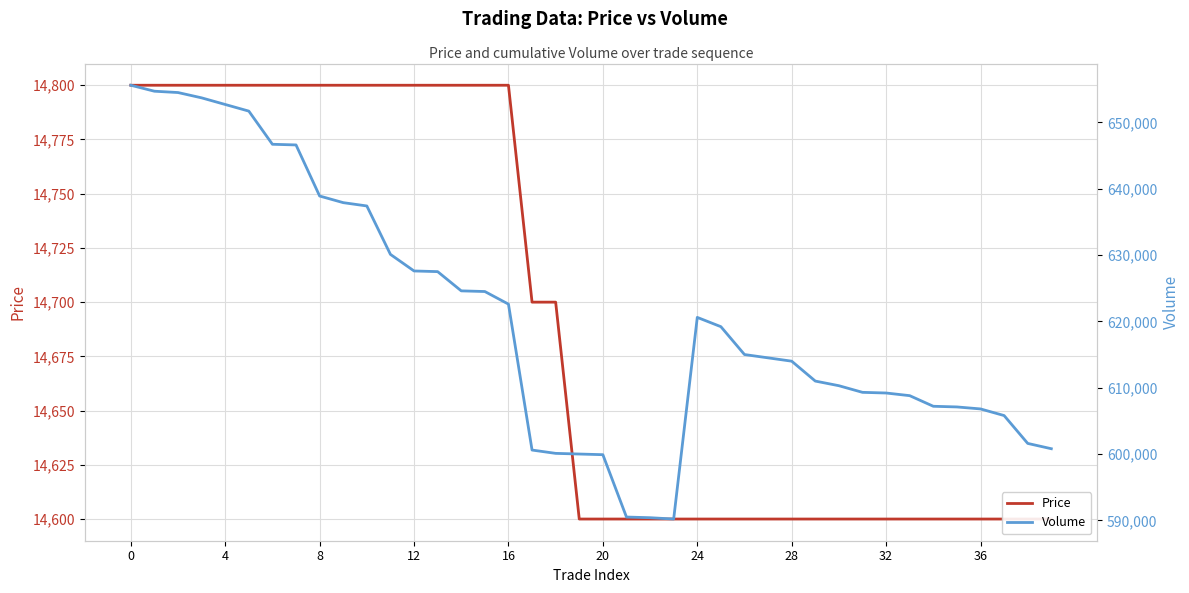

In Volume, how many points are higher than both neighbors (excluding endpoints)?

1